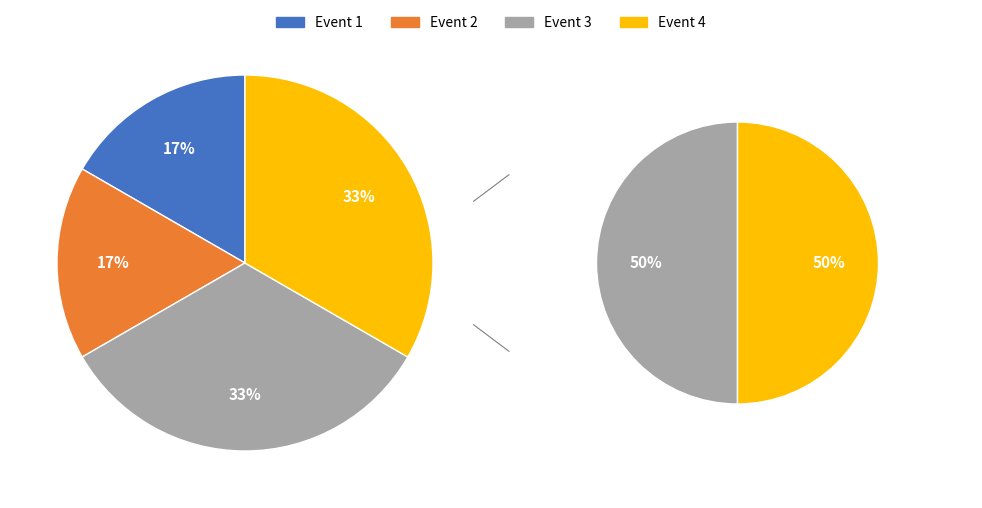

Is Event 2 the majority of the pie?

No